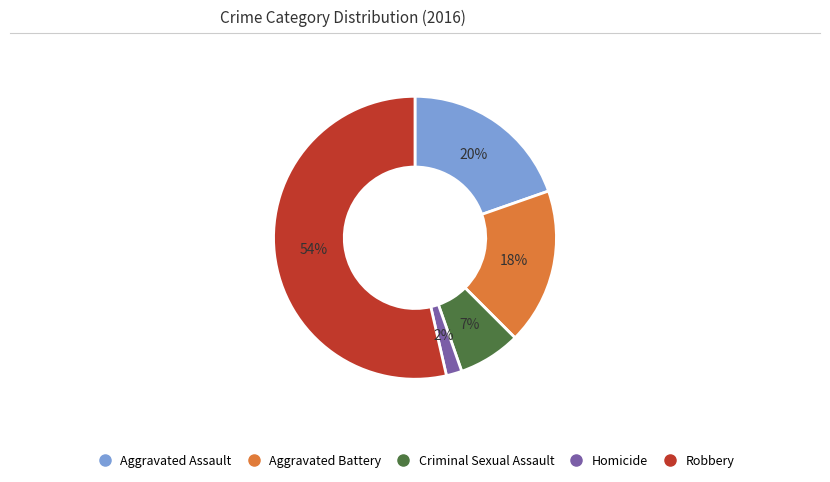

The Aggravated Assault slice represents 30% of the pie. True or false?

False